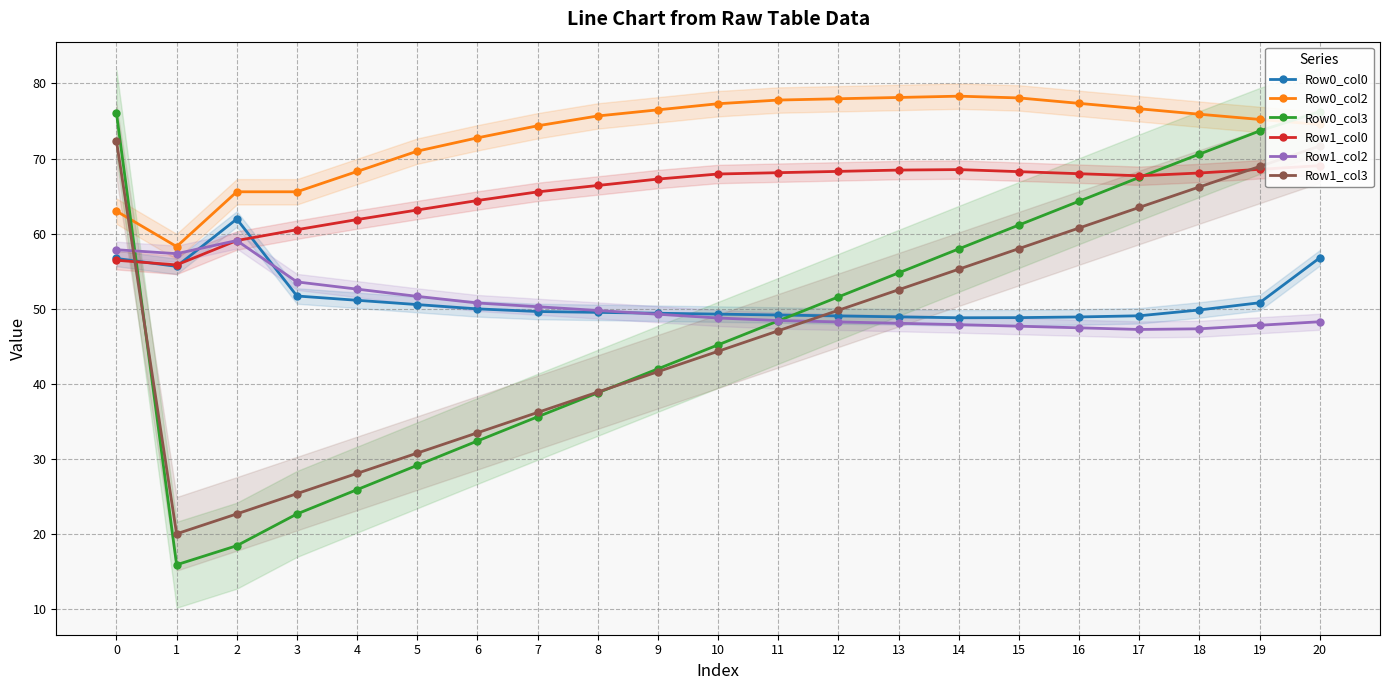

Which category has the highest value across all series?

14